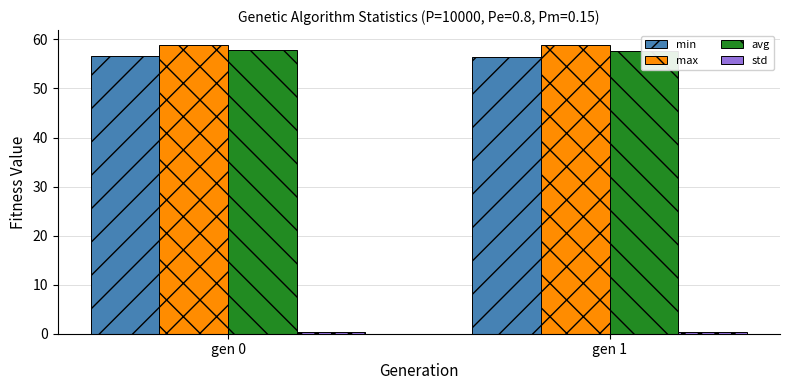

What is the total value across all series at gen 1?

173.3